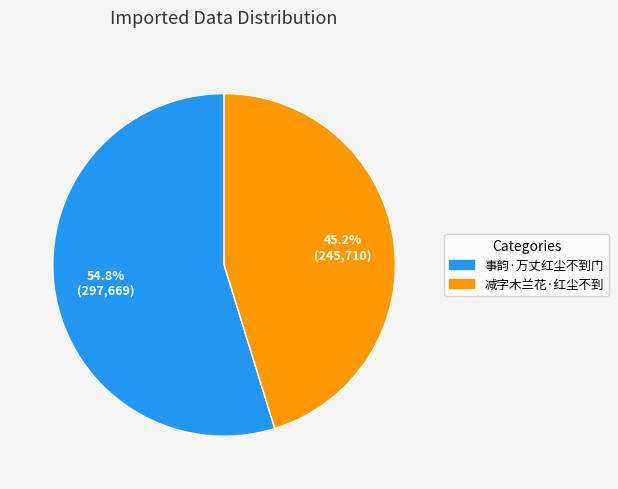

Rank the categories by value from highest to lowest.

事韵·万丈红尘不到门, 减字木兰花·红尘不到